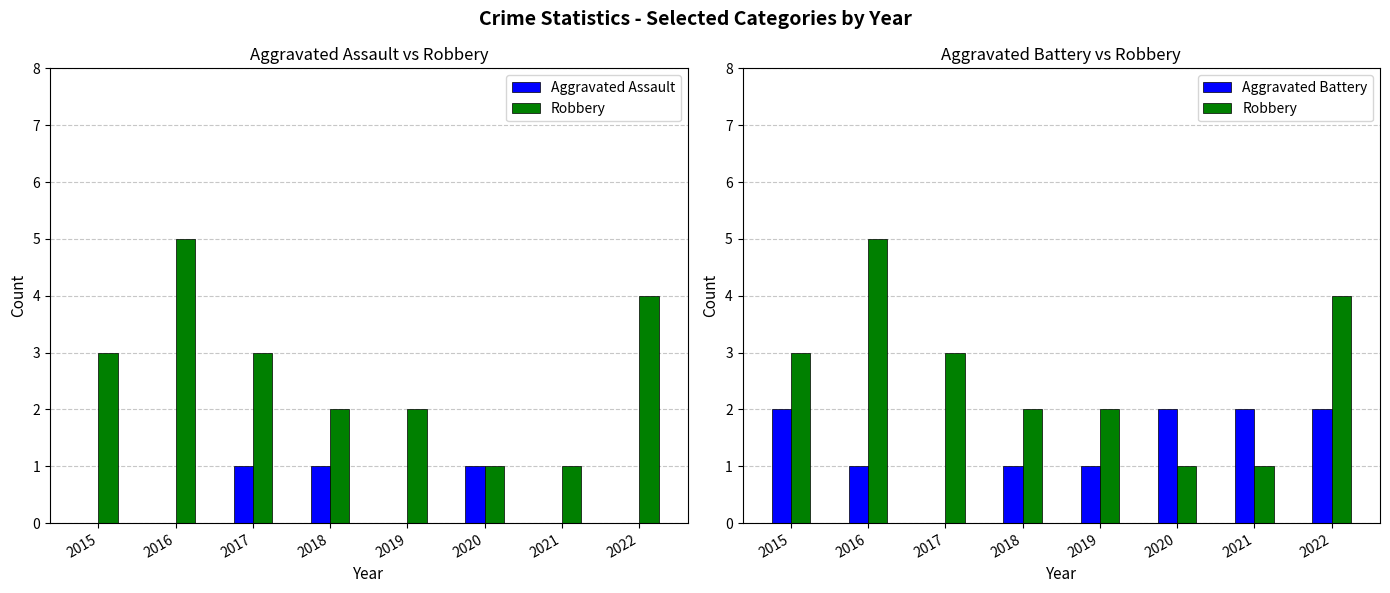

Are the bars horizontal?

No